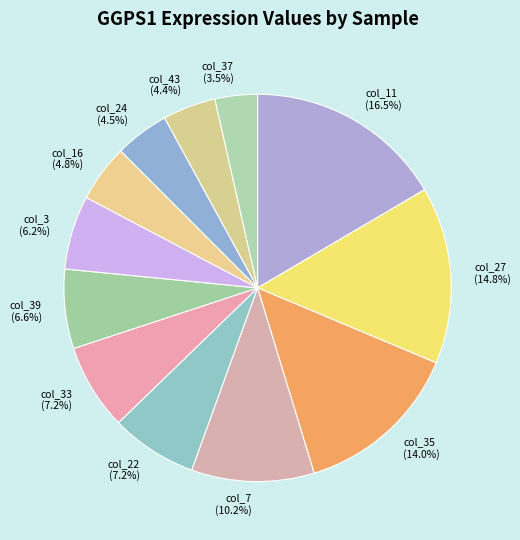

The col_3 slice represents 6% of the pie. True or false?

True